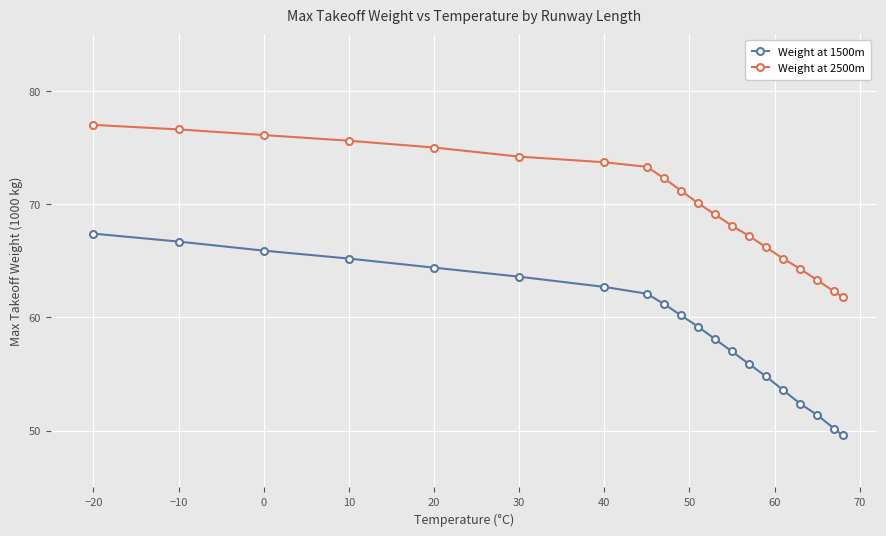

Which series has the largest range (max minus min)?

Weight at 1500m